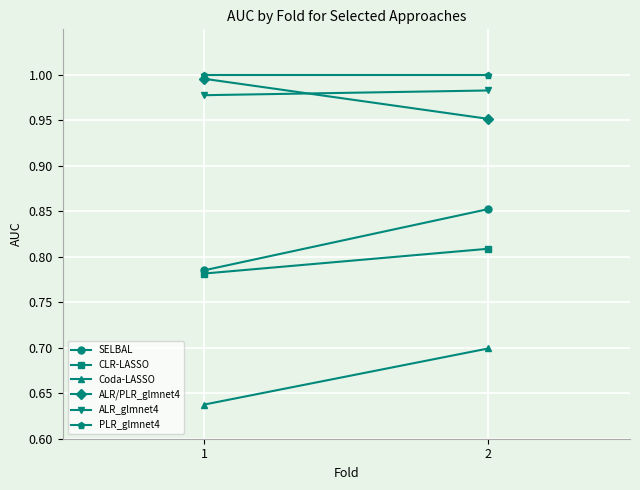

Reading left to right, transcribe all the data shown in this chart.

SELBAL: 0.8	0.9
CLR-LASSO: 0.8	0.8
Coda-LASSO: 0.6	0.7
ALR/PLR_glmnet4: 1.0	1.0
ALR_glmnet4: 1.0	1.0
PLR_glmnet4: 1.0	1.0